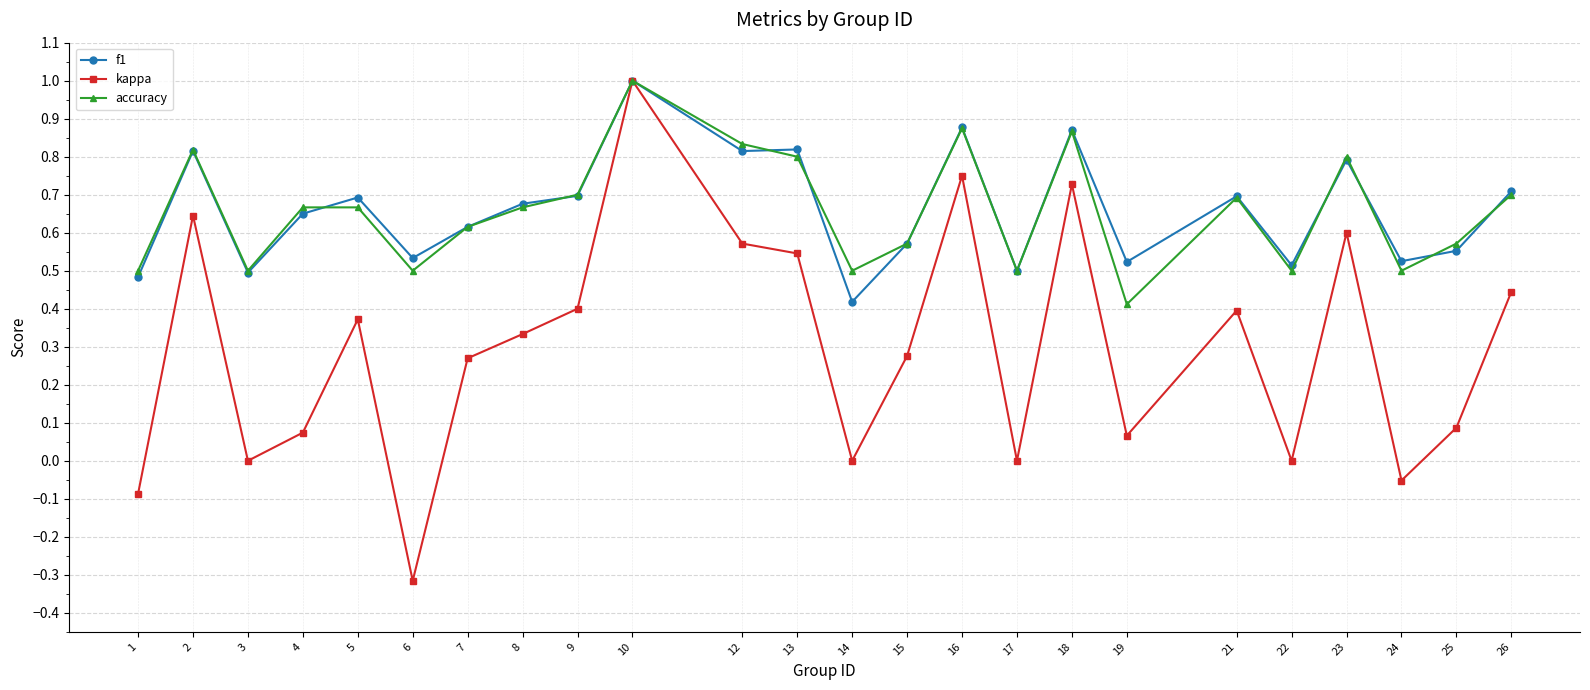

Count the number of data series in this chart.

3